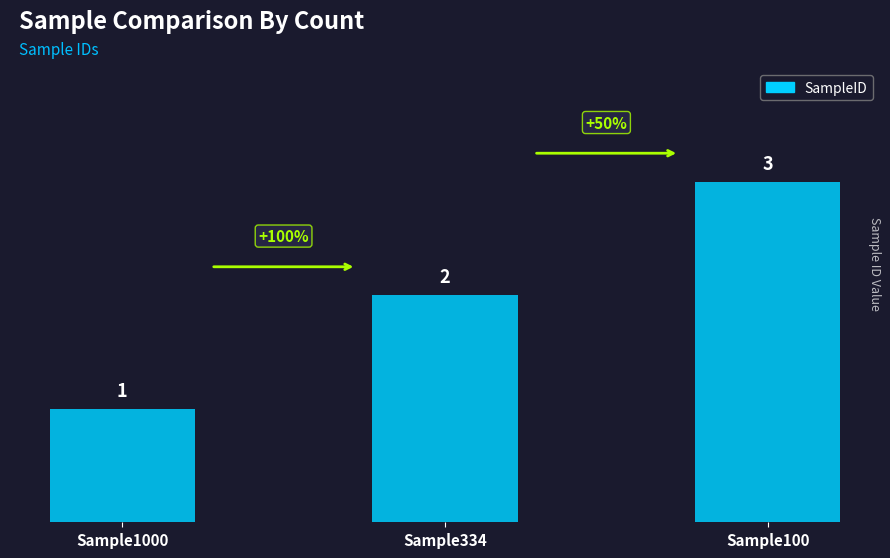

What is the sum of all values?

6